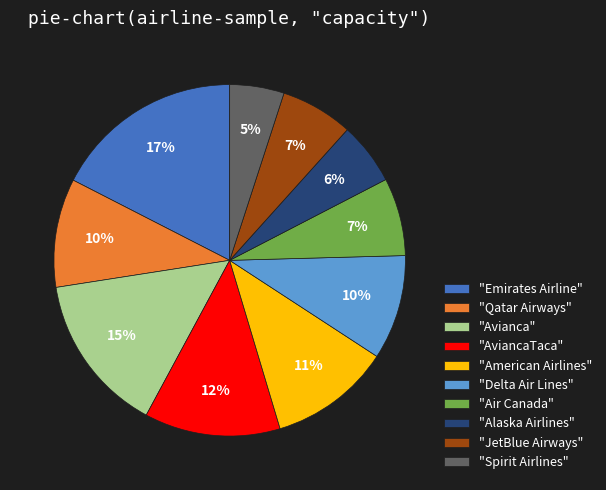

To the nearest percent, what percentage of the pie is "Air Canada"?

7%